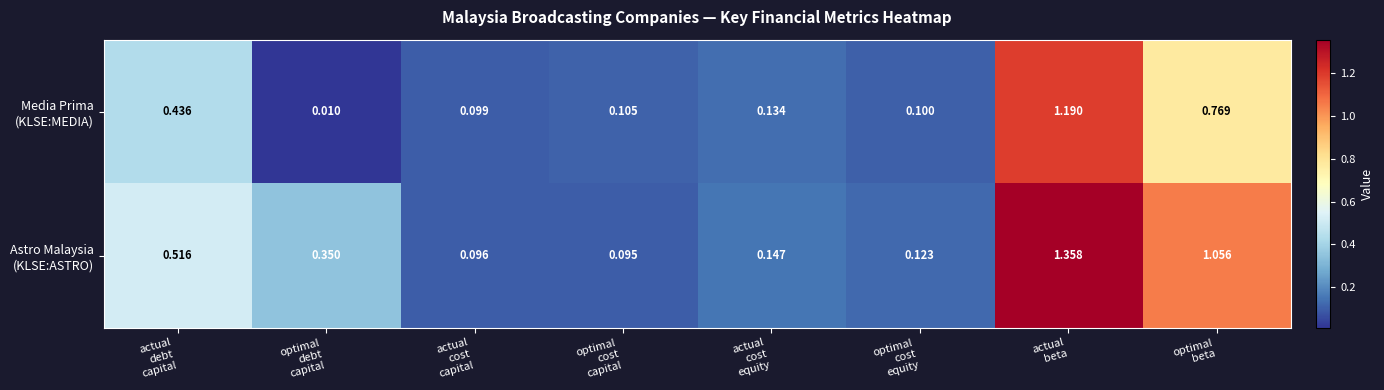

How many categories are shown in the chart?

8